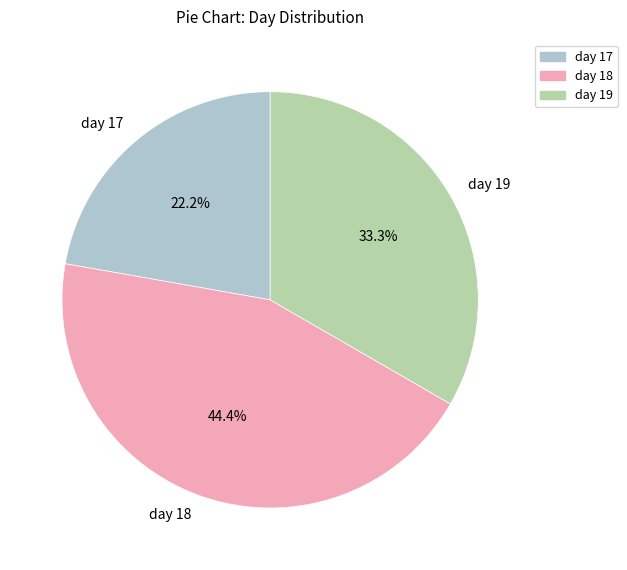

Which category has the smallest portion of the pie?

day 17